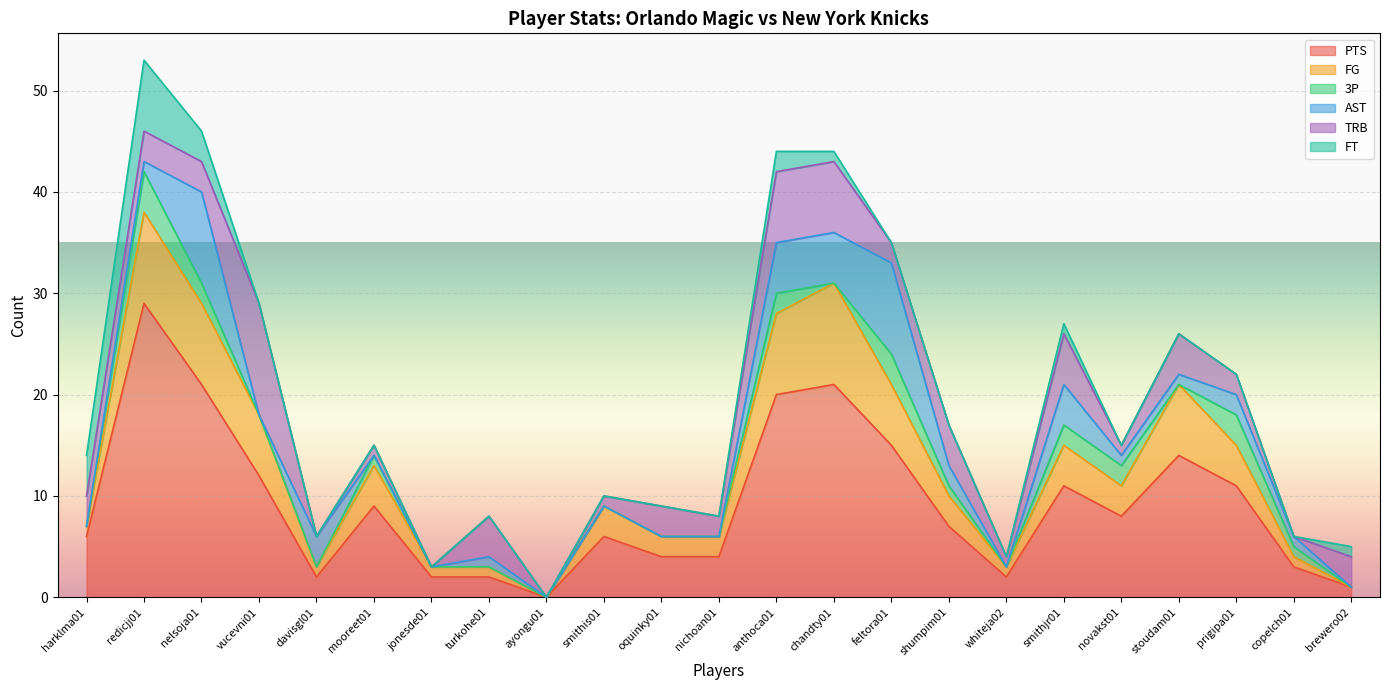

Rank the categories by 3P value from lowest to highest.

harklma01, vucevni01, davisgl01, jonesde01, turkohe01, ayongu01, smithis01, oquinky01, nichoan01, chandty01, whiteja02, stoudam01, brewero02, mooreet01, shumpim01, copelch01, nelsoja01, anthoca01, smithjr01, novakst01, feltora01, prigipa01, redicjj01